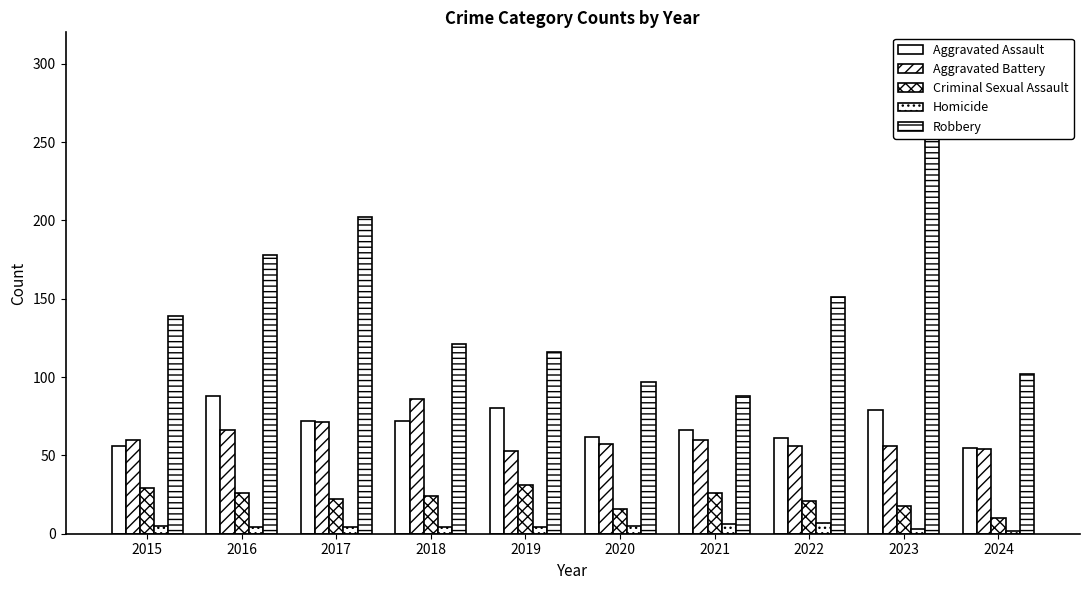

Reading left to right, transcribe all the data shown in this chart.

Aggravated Assault: 56	88	72	72	80	62	66	61	79	55
Aggravated Battery: 60	66	71	86	53	57	60	56	56	54
Criminal Sexual Assault: 29	26	22	24	31	16	26	21	18	10
Homicide: 5	4	4	4	4	5	6	7	3	2
Robbery: 139	178	202	121	116	97	88	151	284	102